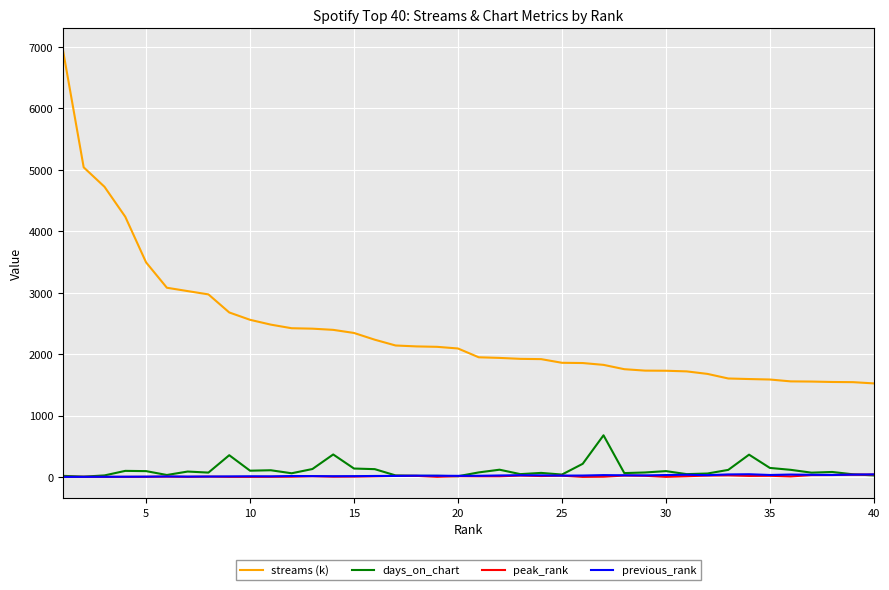

True or false: streams (k) and days_on_chart intersect in this chart.

False